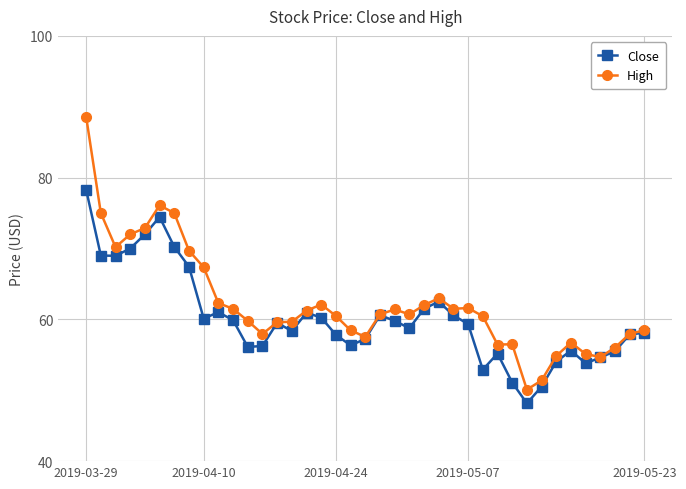

True or false: High has more than 2 points higher than both neighbors.

True